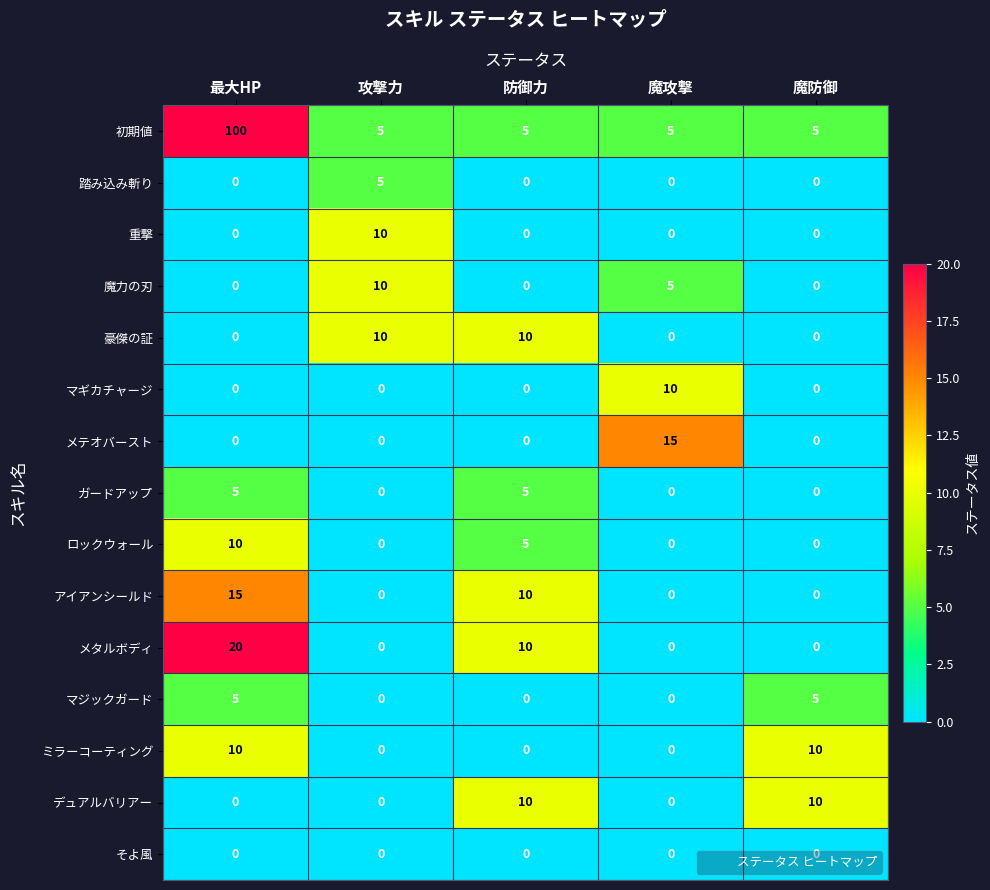

What is the spread (max minus min) of values at 最大HP?

100